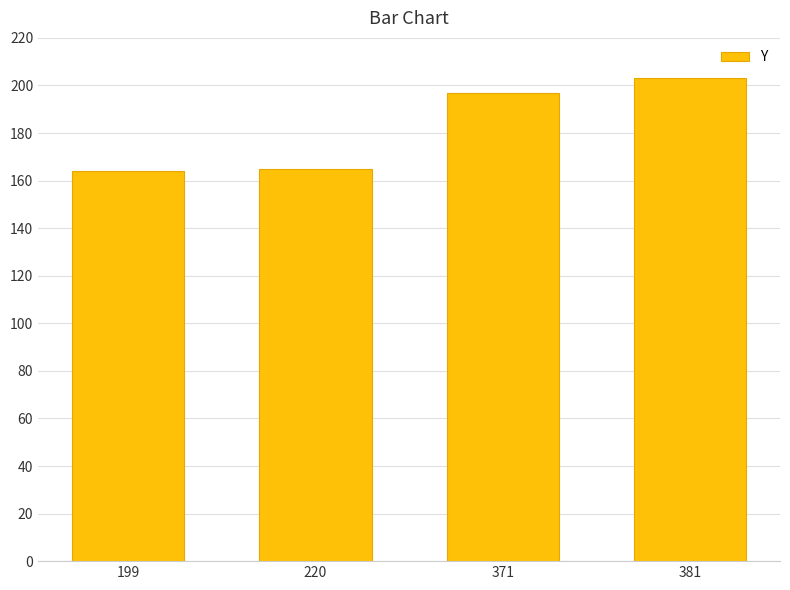

What is the value of the 4th bar from the left?

203